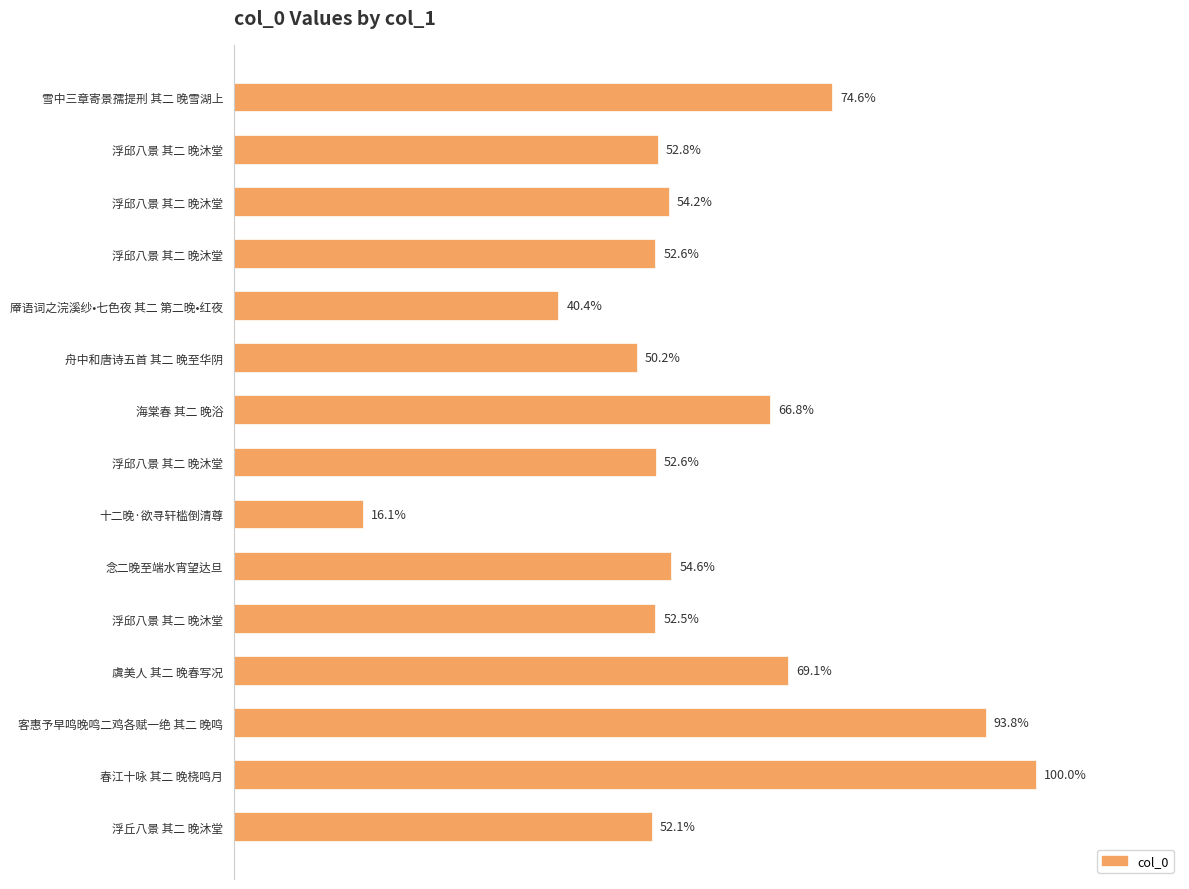

What is the sum of all values?

10079488